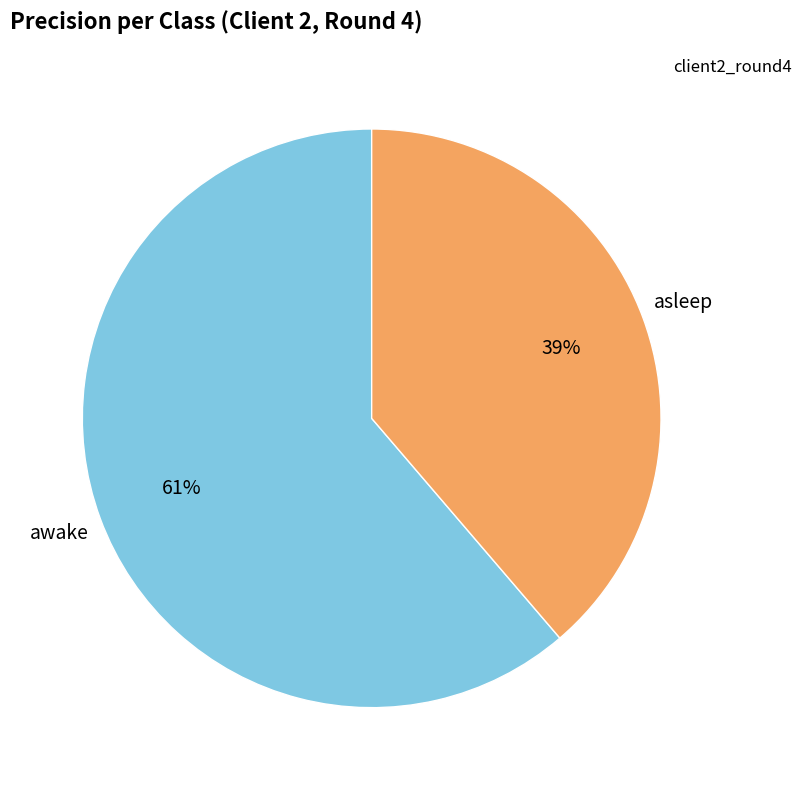

Does any single category account for the majority?

Yes